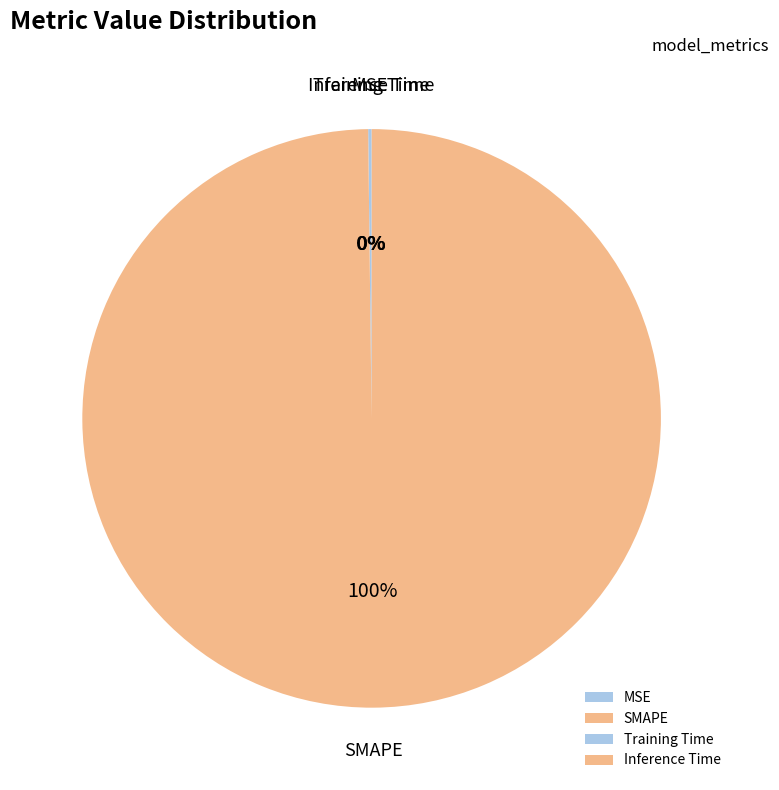

What is the largest slice in the pie chart?

SMAPE